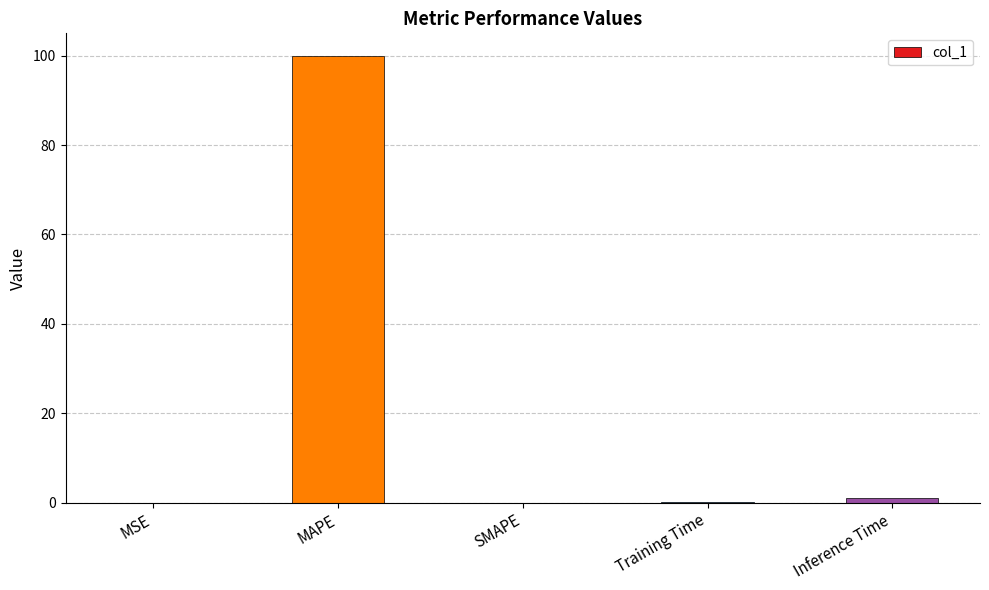

The chart shows a value of 0.0 at MSE. True or false?

True